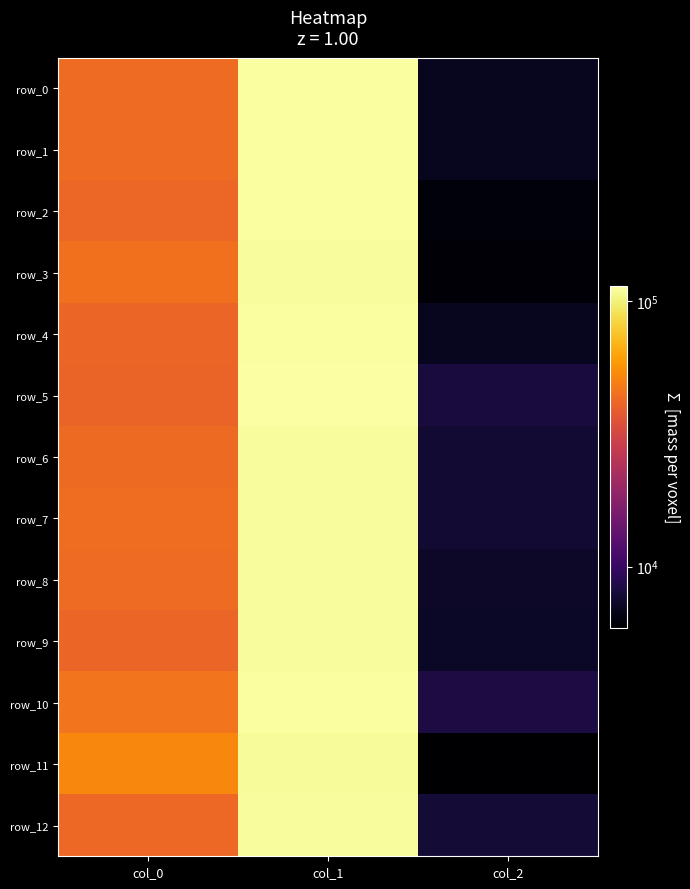

What is the average value of the row_6 series?

53787.5